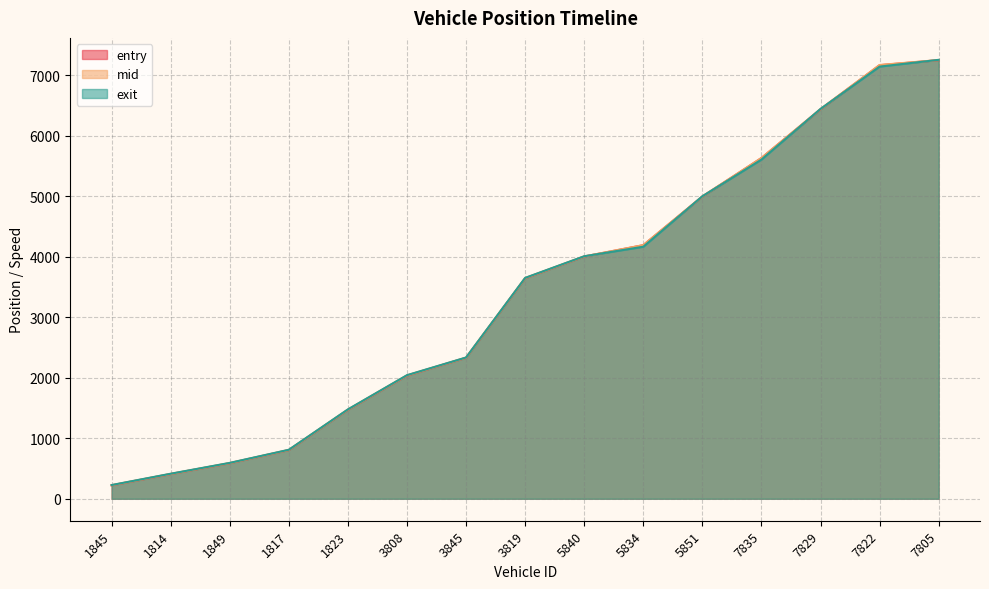

What is the sum of all mid values?

51208.9